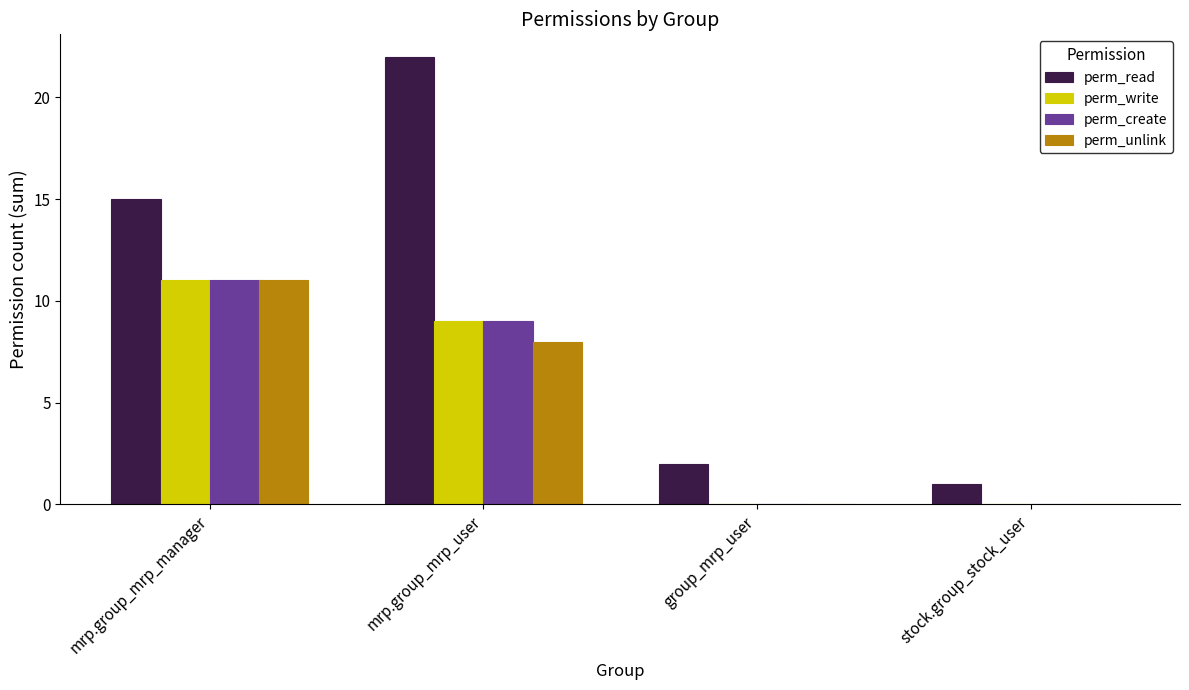

What is the sum of all perm_unlink values?

19